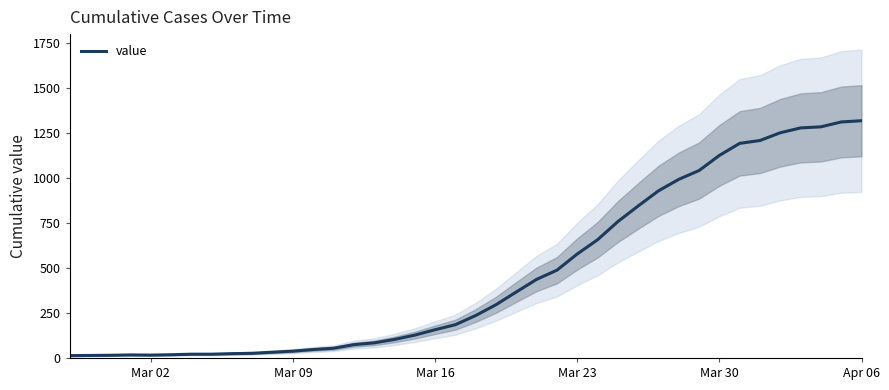

What is the highest value of the value series?

1319